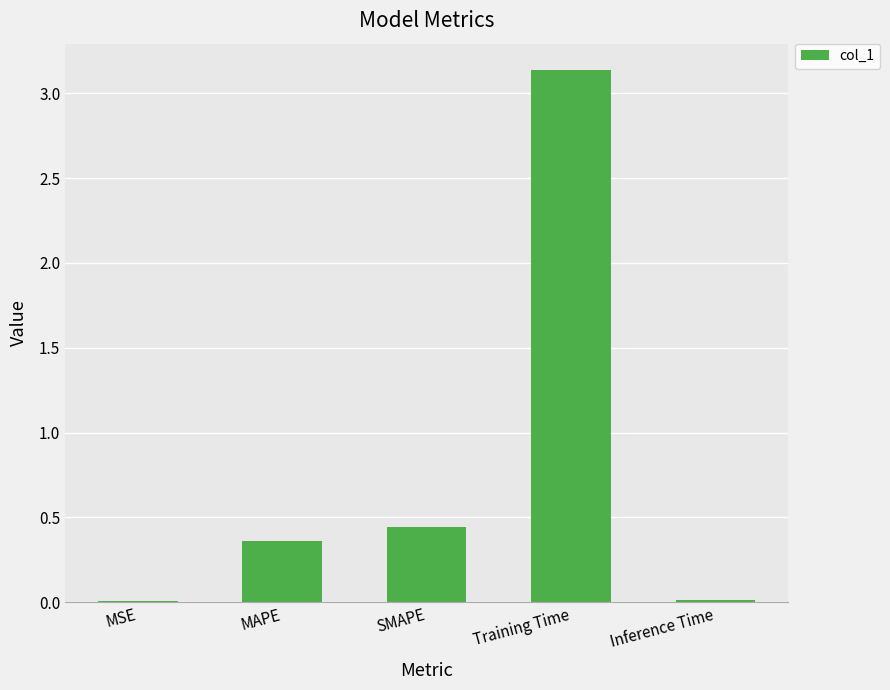

What is the average value?

0.8